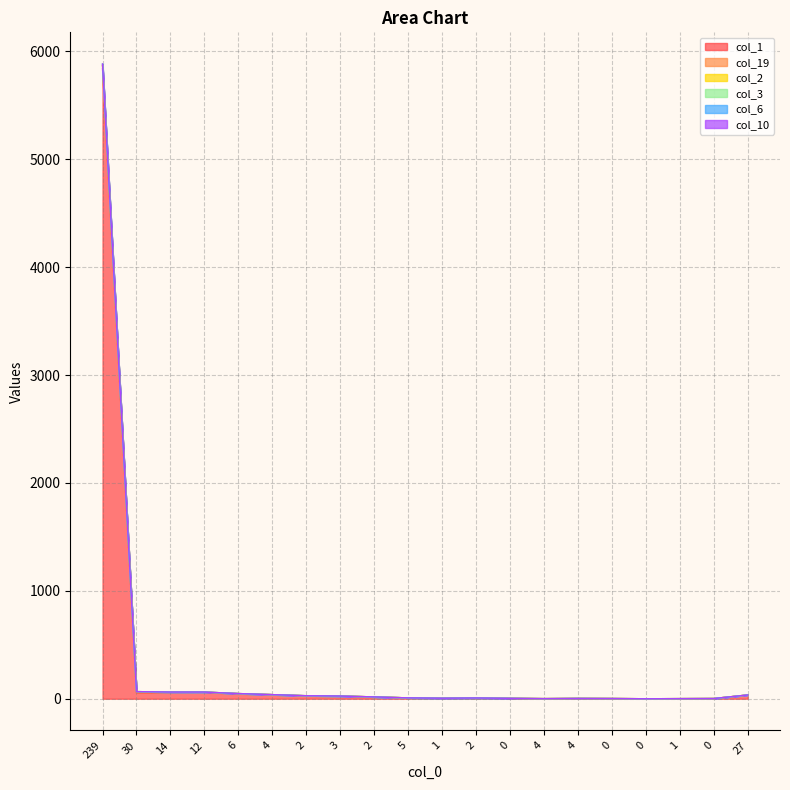

Is it true that col_2 equals 28 at 2?

True